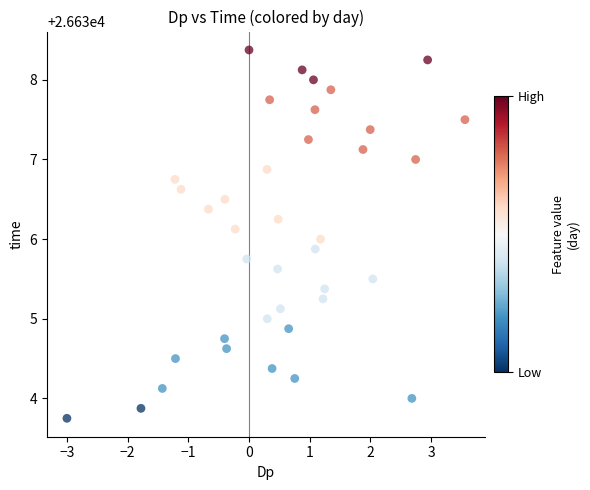

What is the range of X values (max minus min)?

6.6